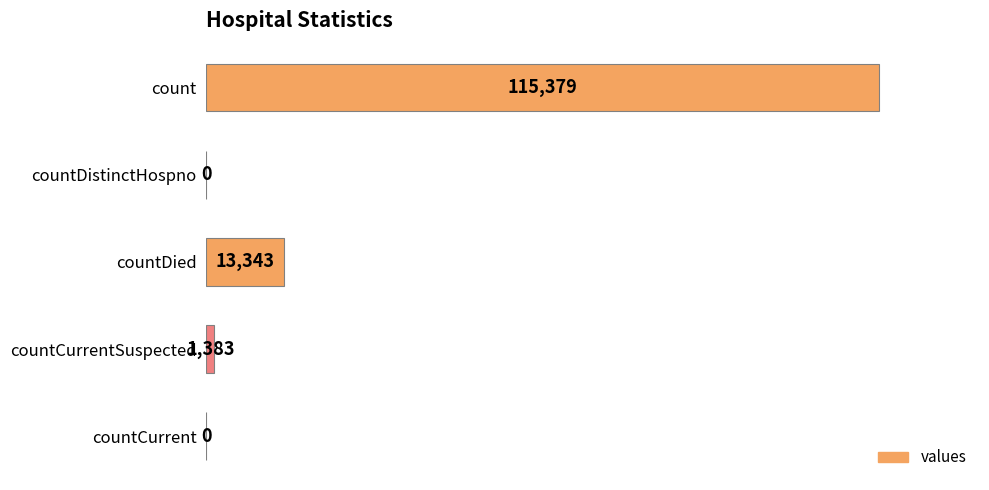

True or false: the data shows 199439 at count.

False